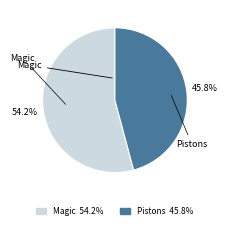

Which category has the biggest portion of the pie?

Magic